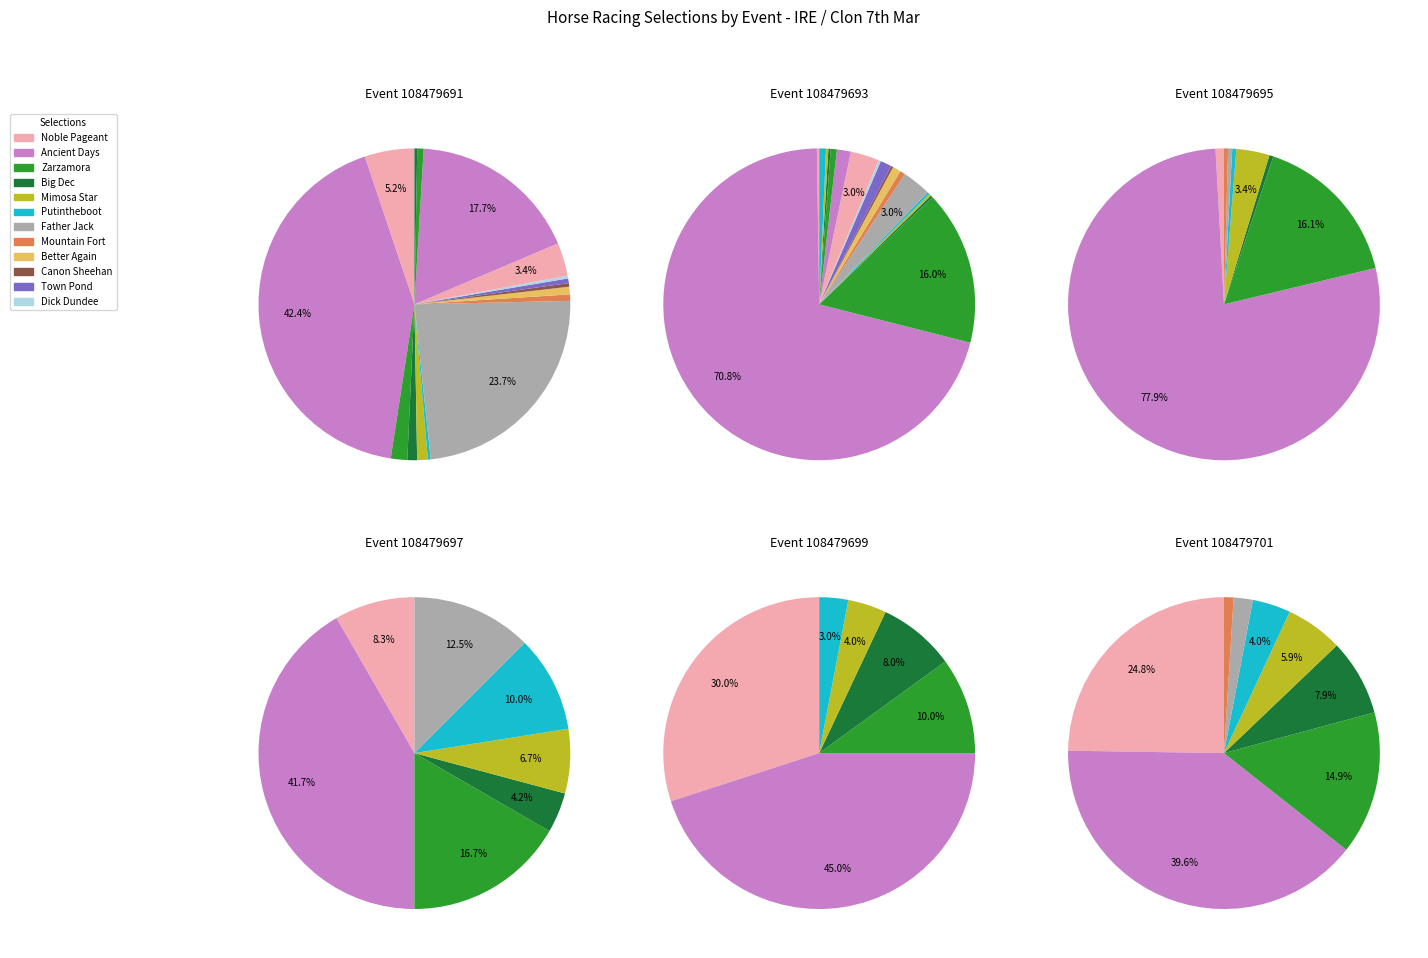

To the nearest percent, what is the combined percentage of 108479695 and 108479691?

38%